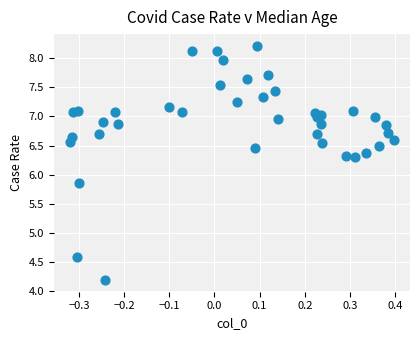

What is the range of Y values (max minus min)?

4.0